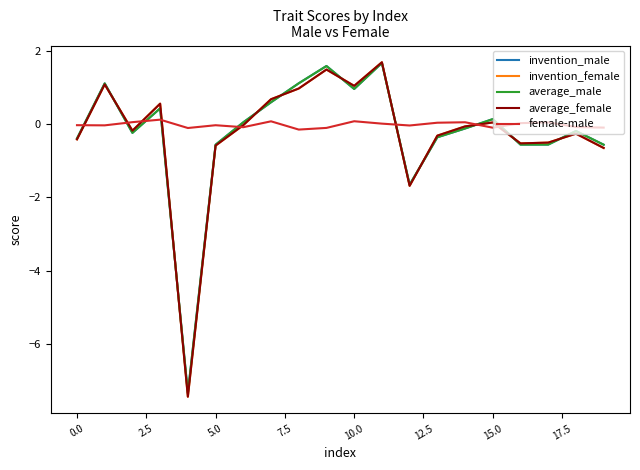

What is the maximum value shown in the chart?

1.7